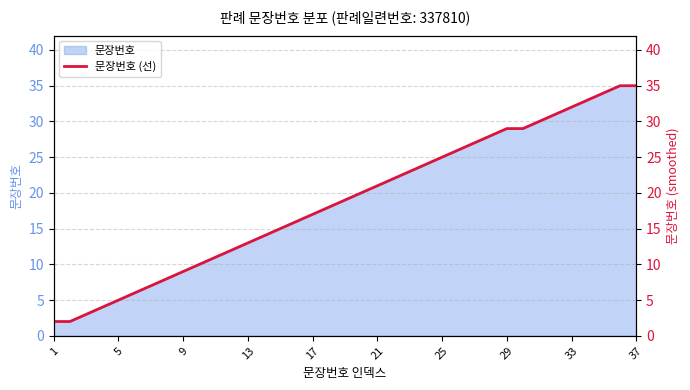

The value of 문장번호 at 21 is 21. True or false?

True